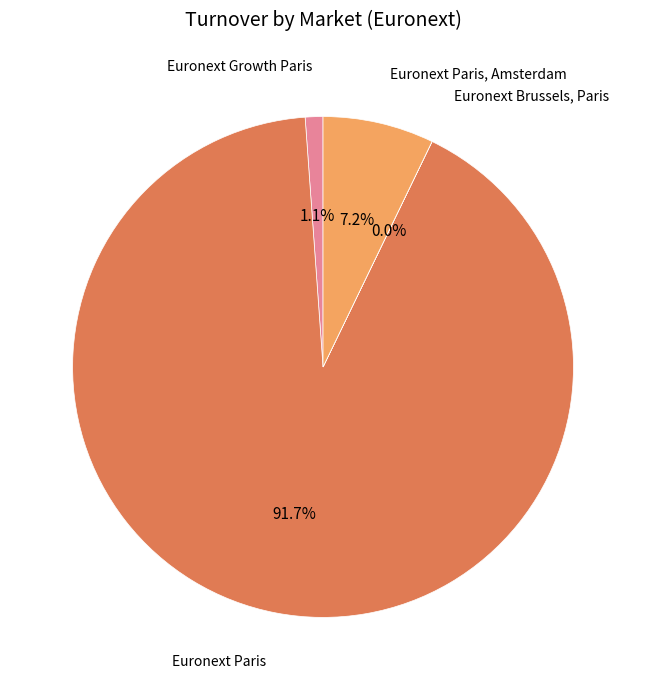

Does any single category account for the majority?

Yes